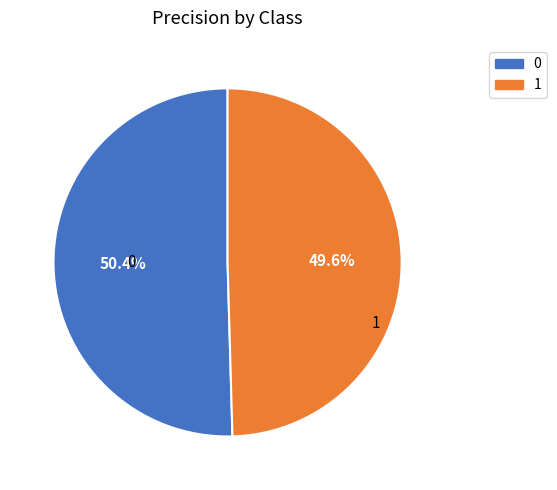

The 1 slice represents 50% of the pie. True or false?

True